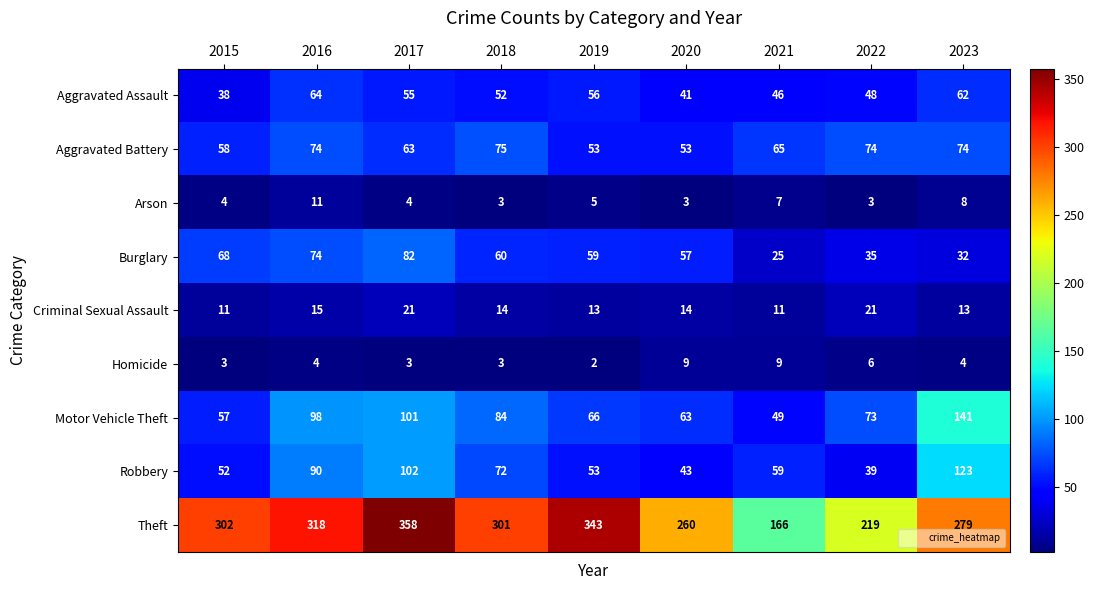

What is the approximate value of Motor Vehicle Theft at 2019?

66